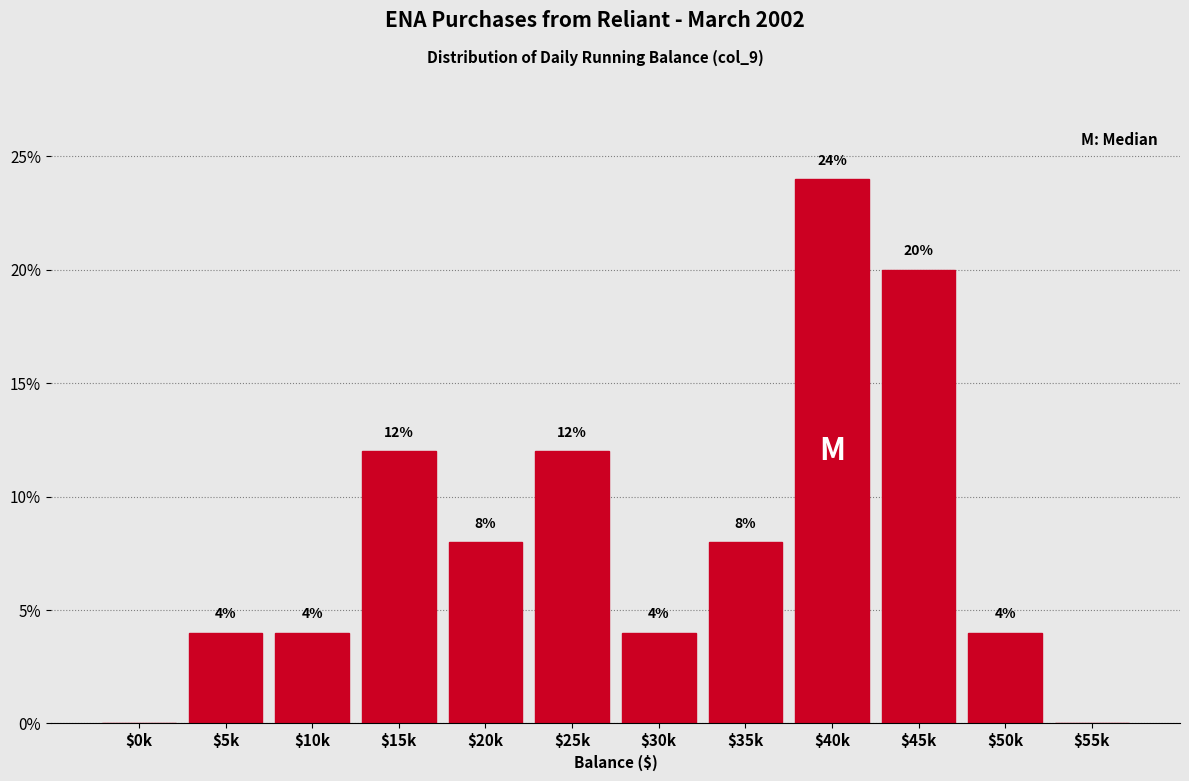

At which category does the chart reach its peak across all series?

$40k